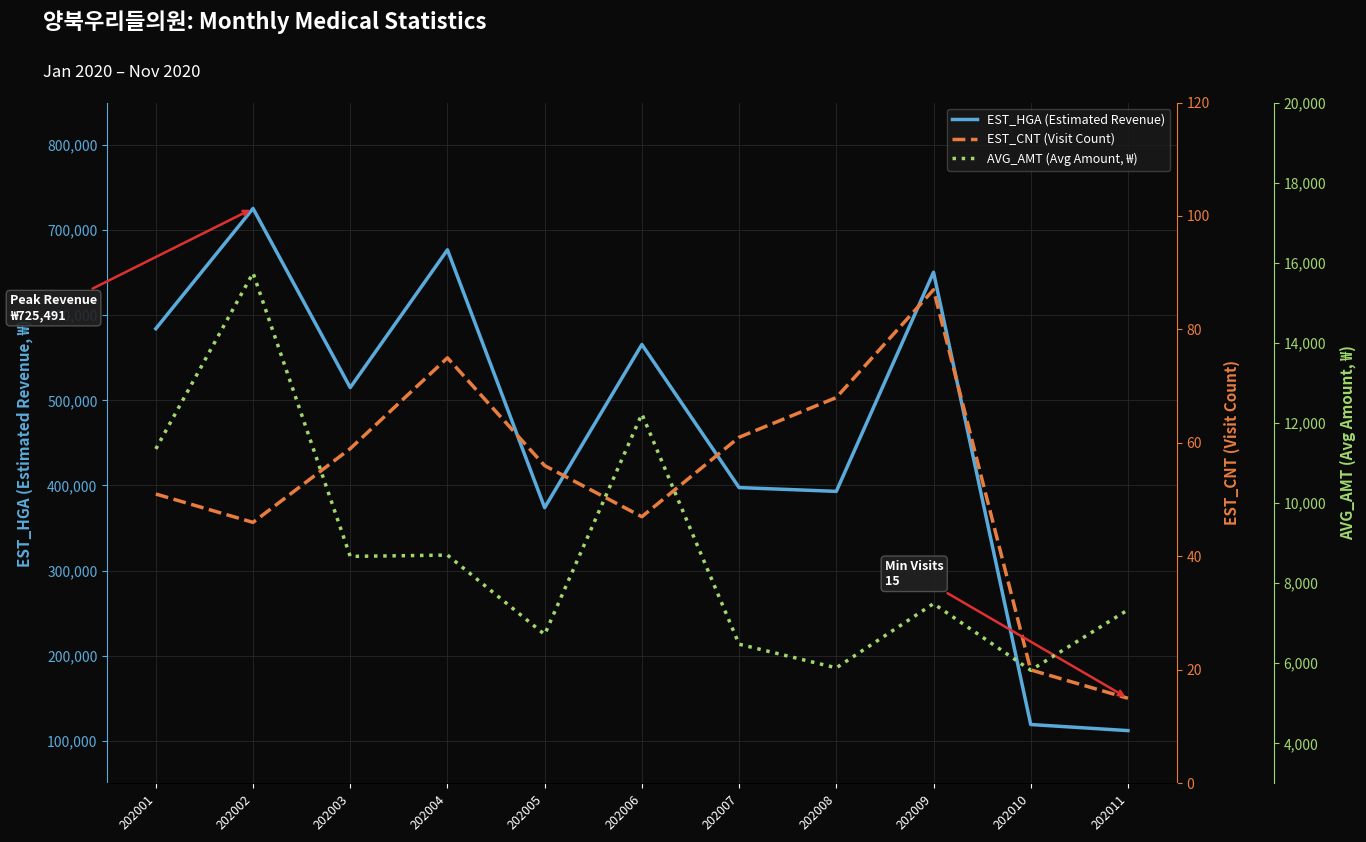

How many values in the AVG_AMT (Avg Amount, ₩) series exceed 7488?

5